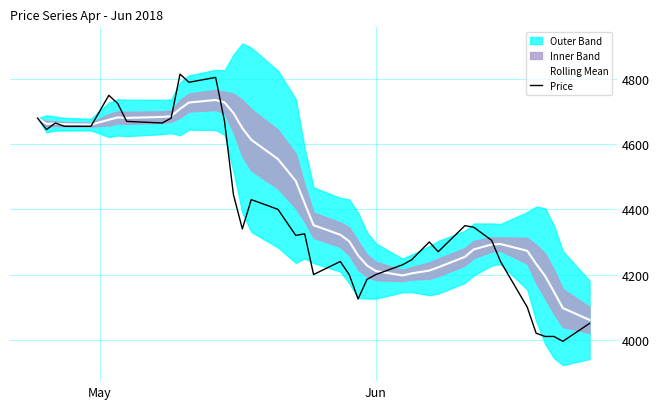

What is the lowest value of the Price series?

3995.0